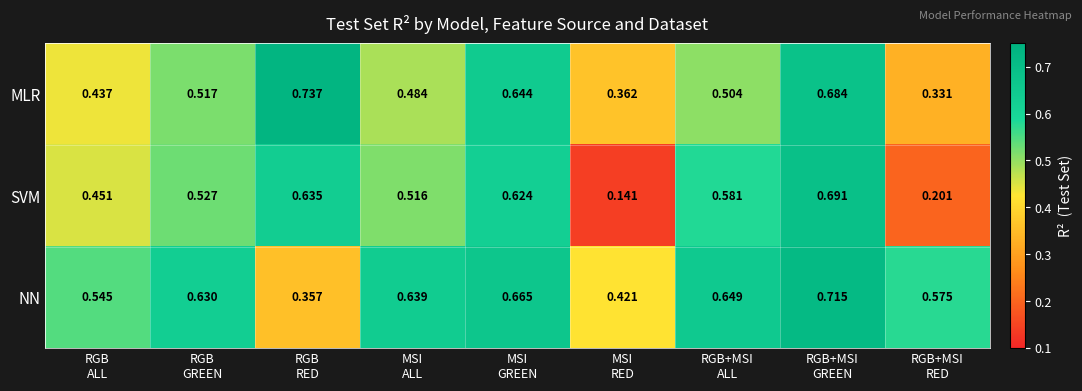

Which series has the largest total across all categories?

NN